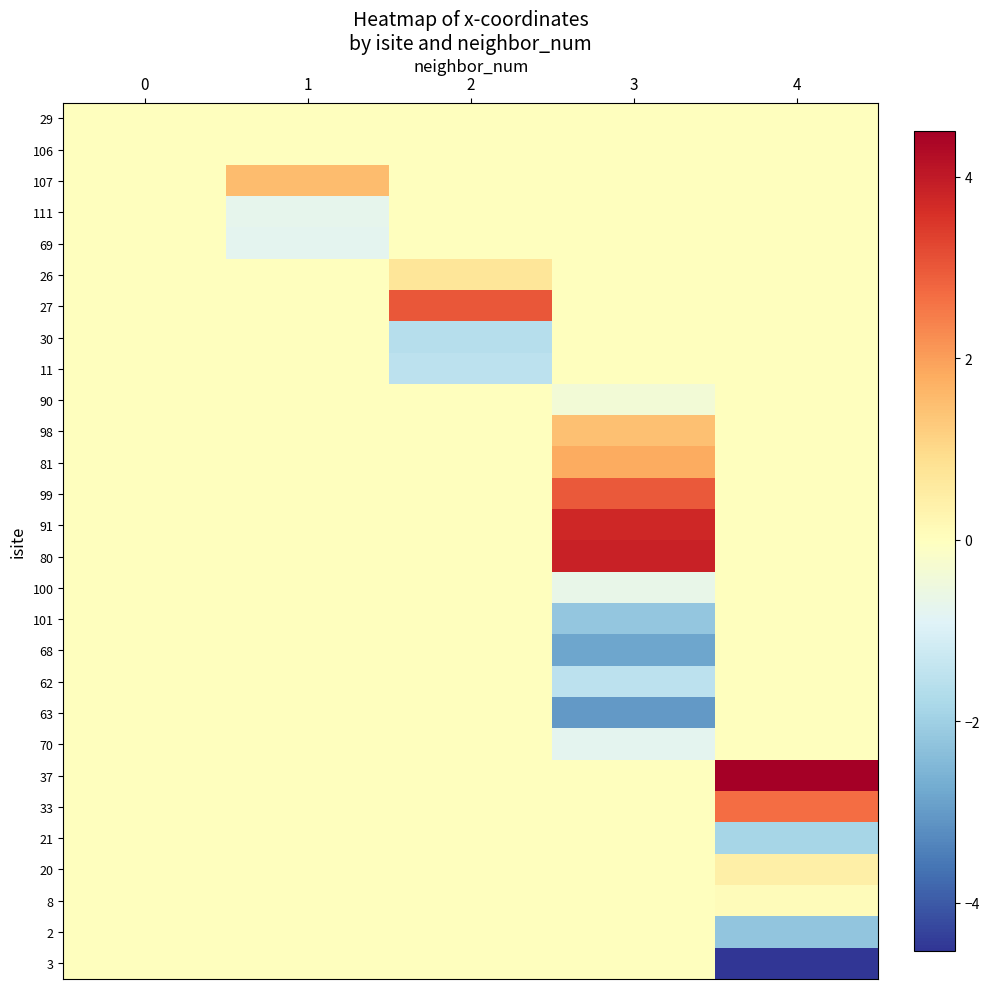

What is the greatest value displayed?

4.5